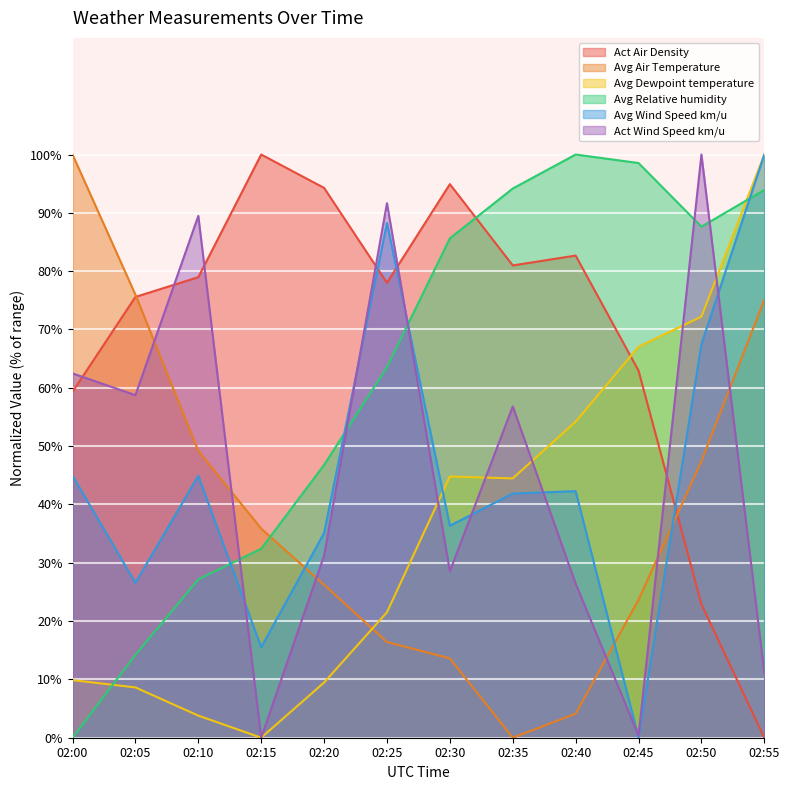

Reading right to left, what are all the values shown in this chart?

Act Air Density: 0.0	22.9	62.9	82.7	81.0	94.9	78.0	94.3	100.0	79.0	75.6	59.3
Avg Air Temperature: 75.1	47.4	23.7	4.1	0.0	13.6	16.4	26.2	35.9	49.2	76.0	100.0
Avg Dewpoint temperature: 100.0	72.2	67.0	54.2	44.5	44.8	21.5	9.5	0.0	3.8	8.6	9.9
Avg Relative humidity: 93.9	87.6	98.5	100.0	94.2	85.6	63.5	46.8	32.4	27.1	14.2	0.0
Avg Wind Speed km/u: 100.0	67.5	0.0	42.3	41.9	36.4	88.3	35.1	15.5	44.9	26.6	44.9
Act Wind Speed km/u: 11.1	100.0	0.4	26.4	56.8	28.6	91.7	31.2	0.0	89.5	58.7	62.5